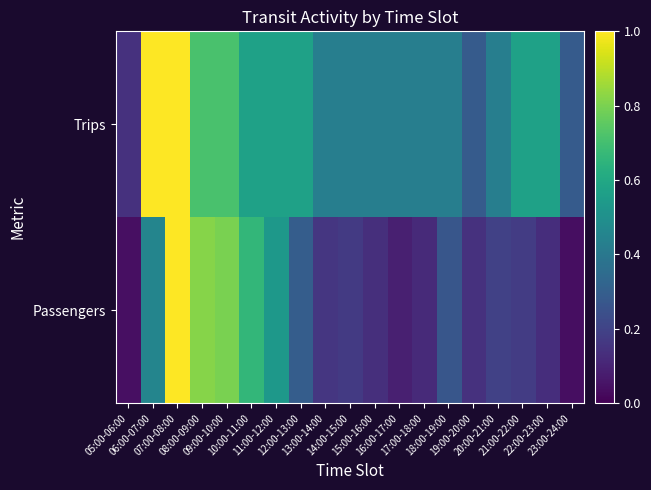

Between 17:00-18:00 and 08:00-09:00, which is larger?

08:00-09:00